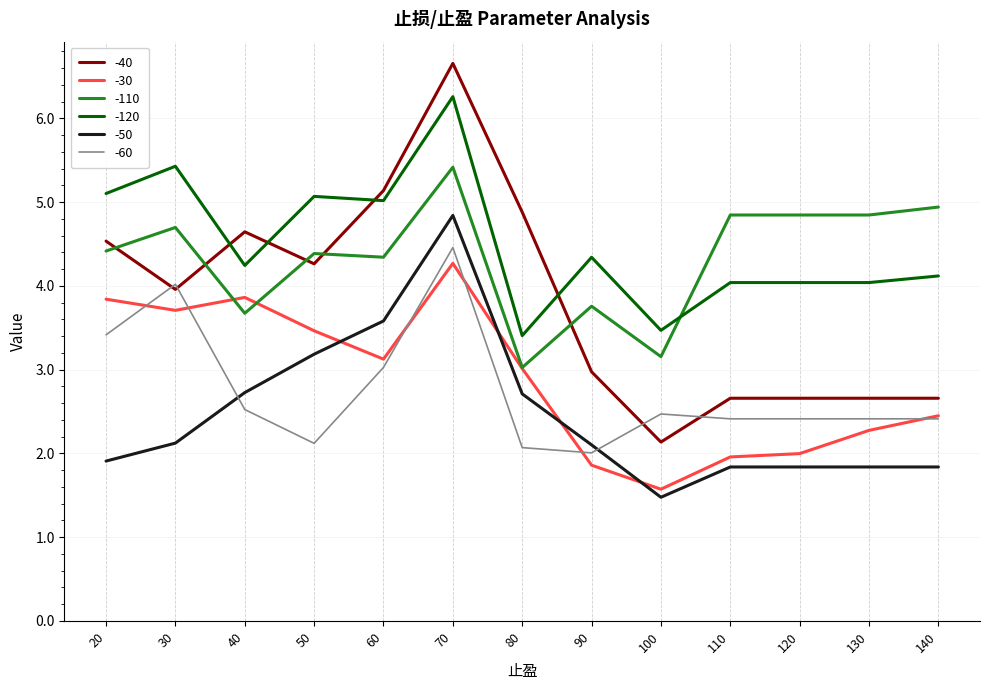

What are all the series names shown in the legend?

-40, -30, -110, -120, -50, -60